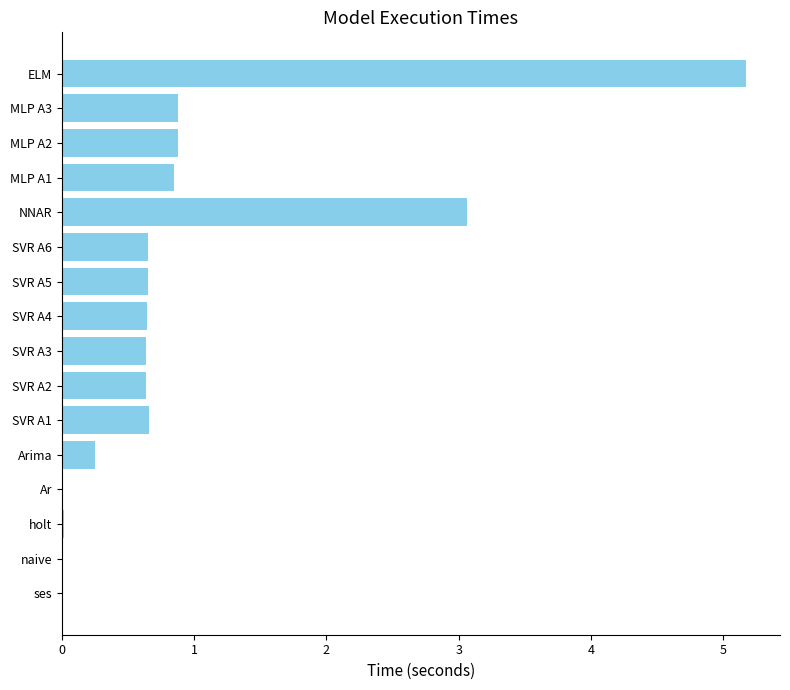

What is the greatest value displayed?

5.2